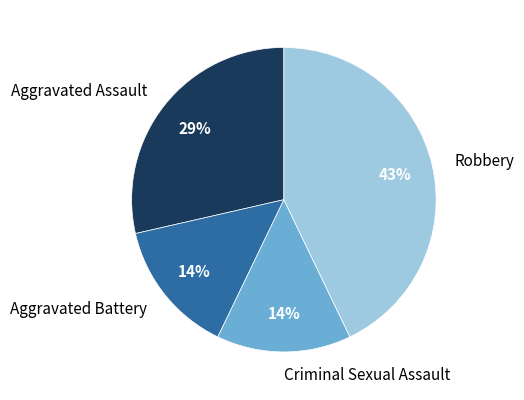

To the nearest percent, what percentage of the pie is Aggravated Assault?

29%